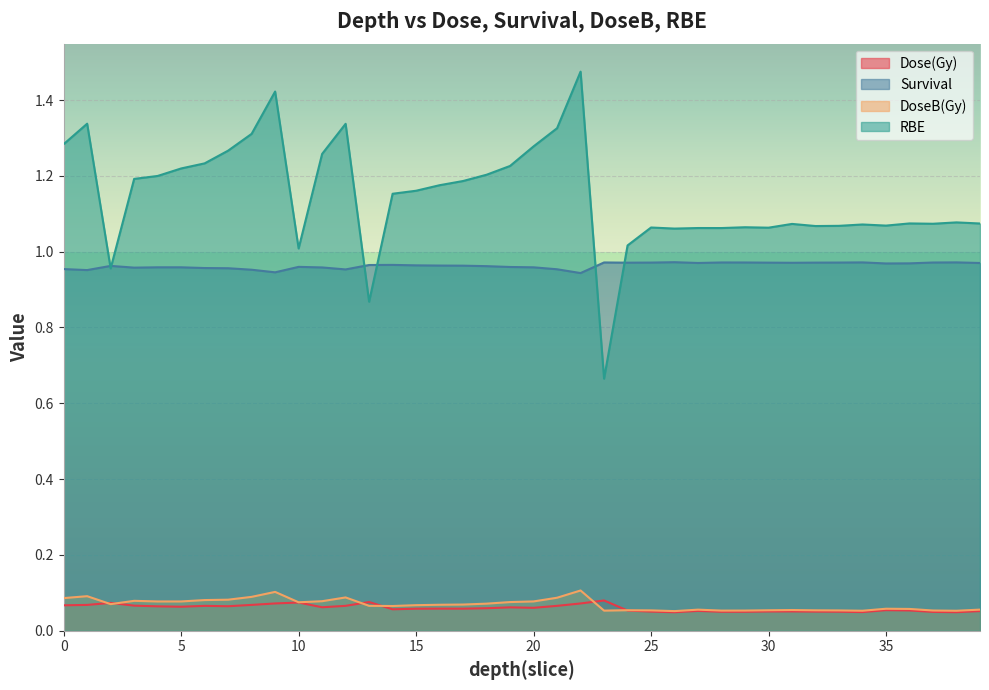

List the labels in order of Survival value, smallest first.

22, 9, 1, 8, 12, 21, 0, 7, 6, 3, 11, 20, 5, 4, 19, 10, 18, 2, 17, 16, 15, 13, 14, 35, 36, 39, 27, 31, 24, 30, 32, 25, 33, 37, 29, 28, 23, 34, 38, 26